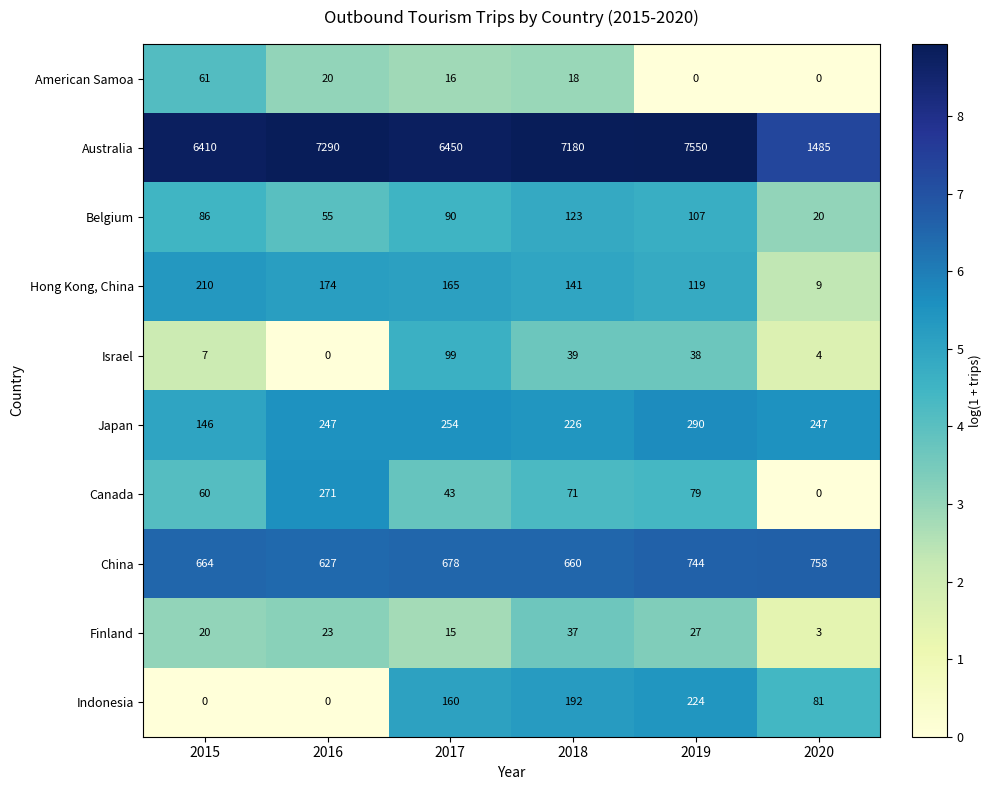

The Canada series shows 64 at 2017. True or false?

False